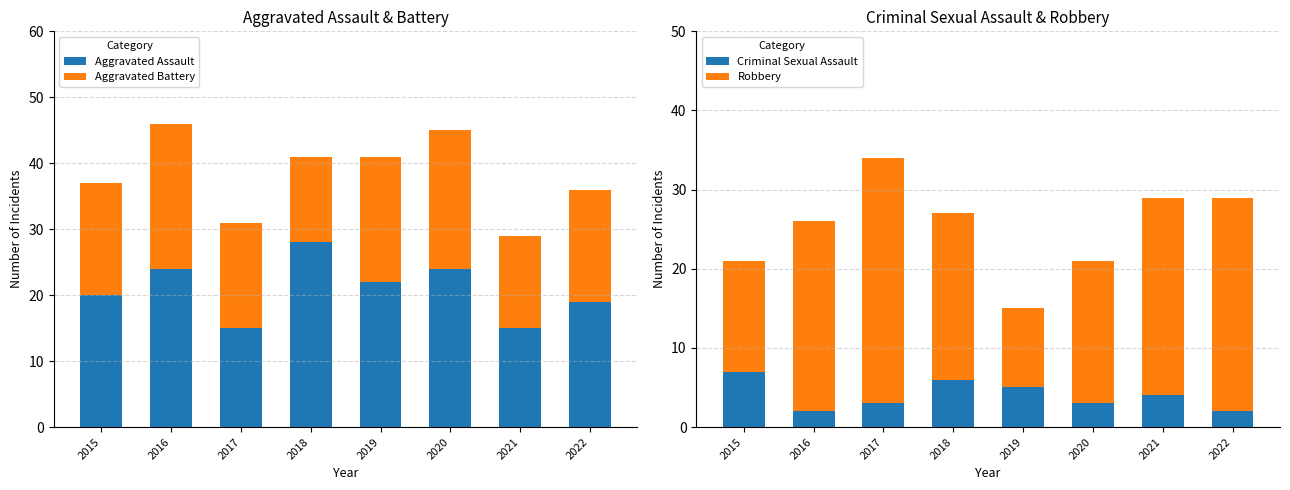

What is the value of the Criminal Sexual Assault bar at the 1st from the left?

7